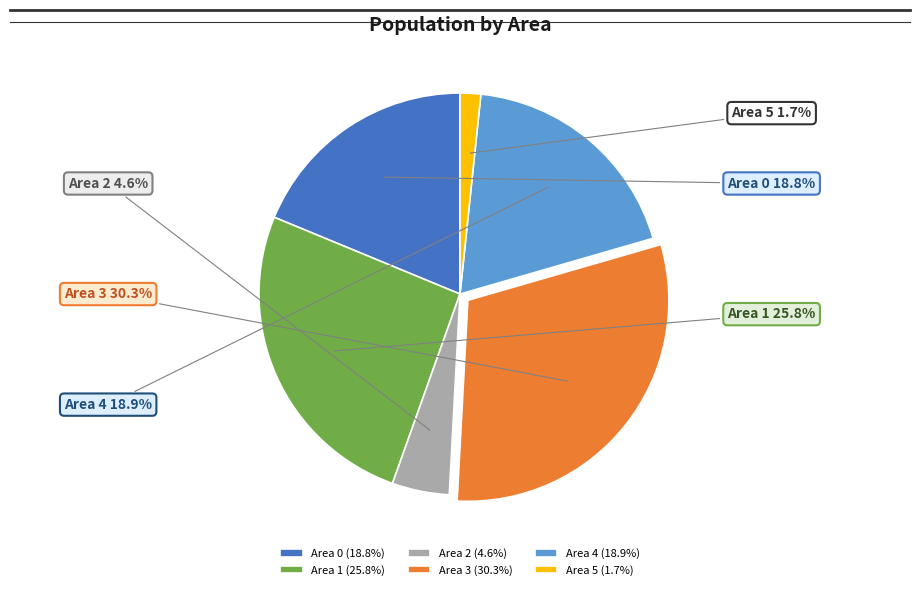

Between Area 1 and Area 4, which is larger?

Area 1